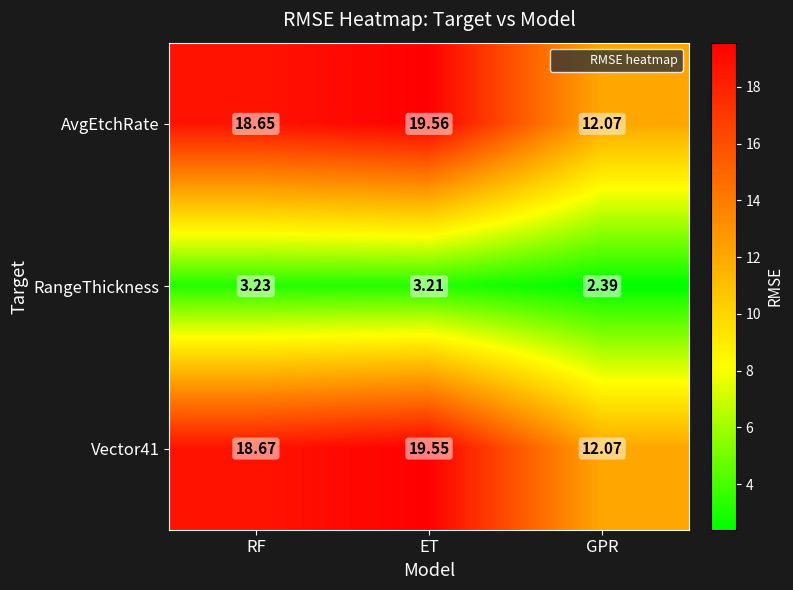

At which label is AvgEtchRate closest to 15?

GPR